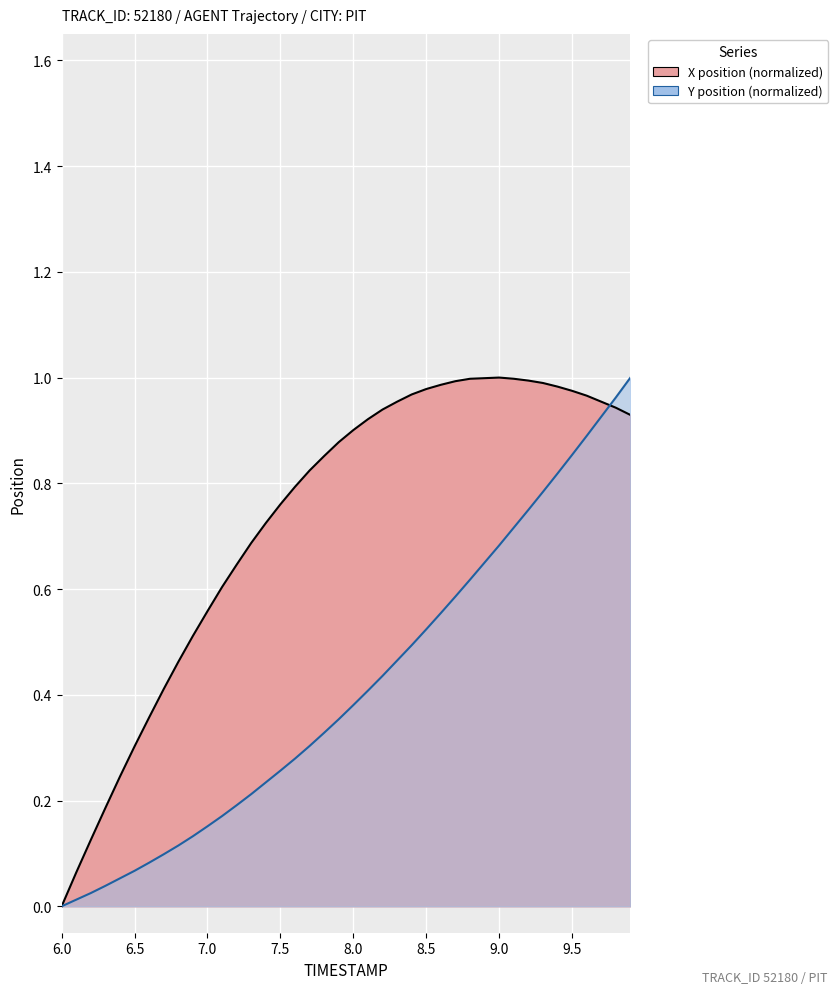

Rank the series by their maximum value, from highest to lowest.

X, Y